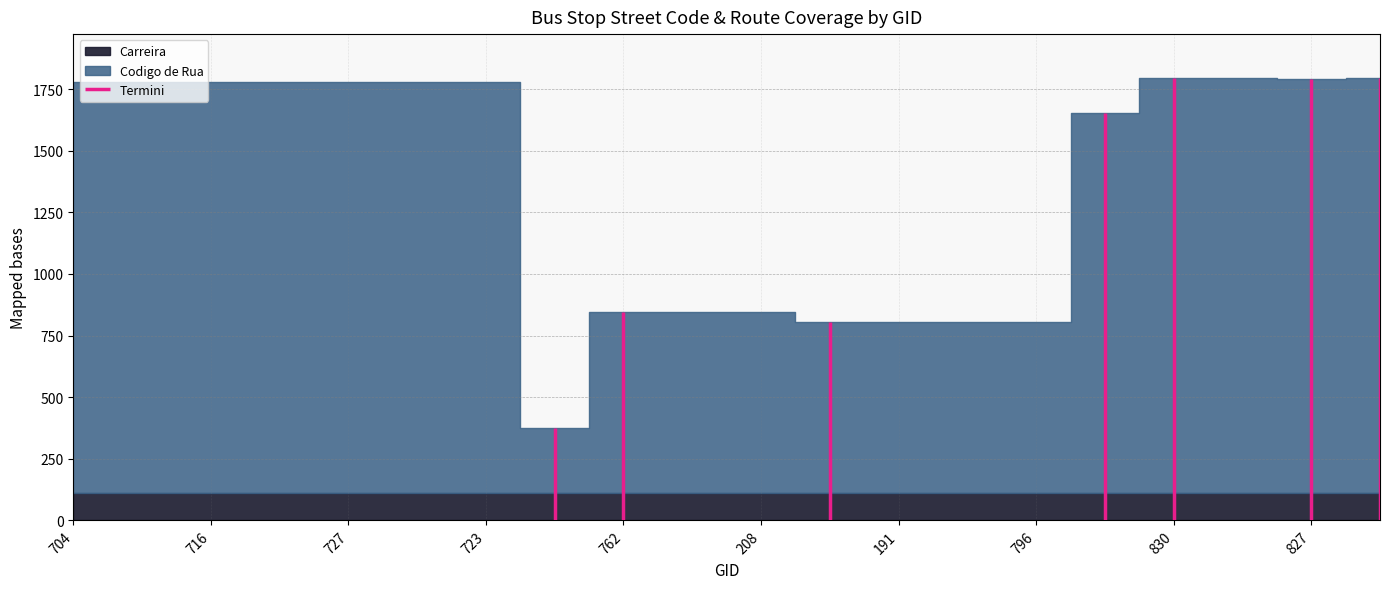

Which category has the lowest value in the Carreira series?

704